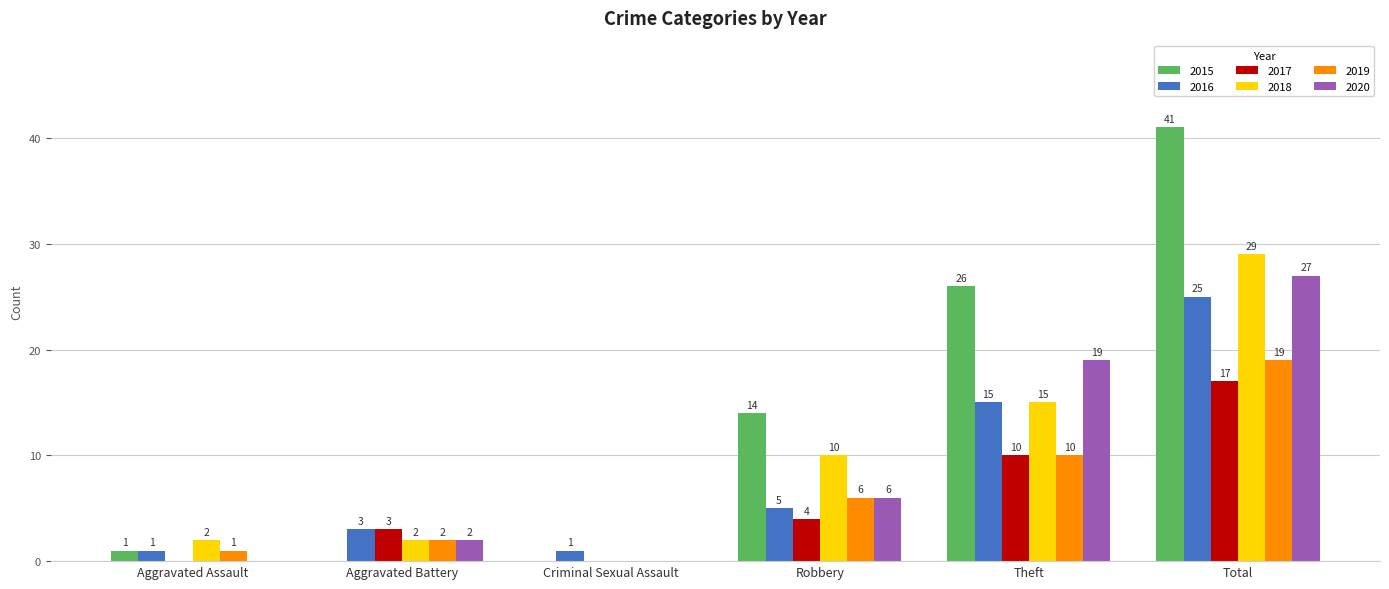

Is the value of 2017 at Aggravated Assault greater than the value of 2018 at Total?

No